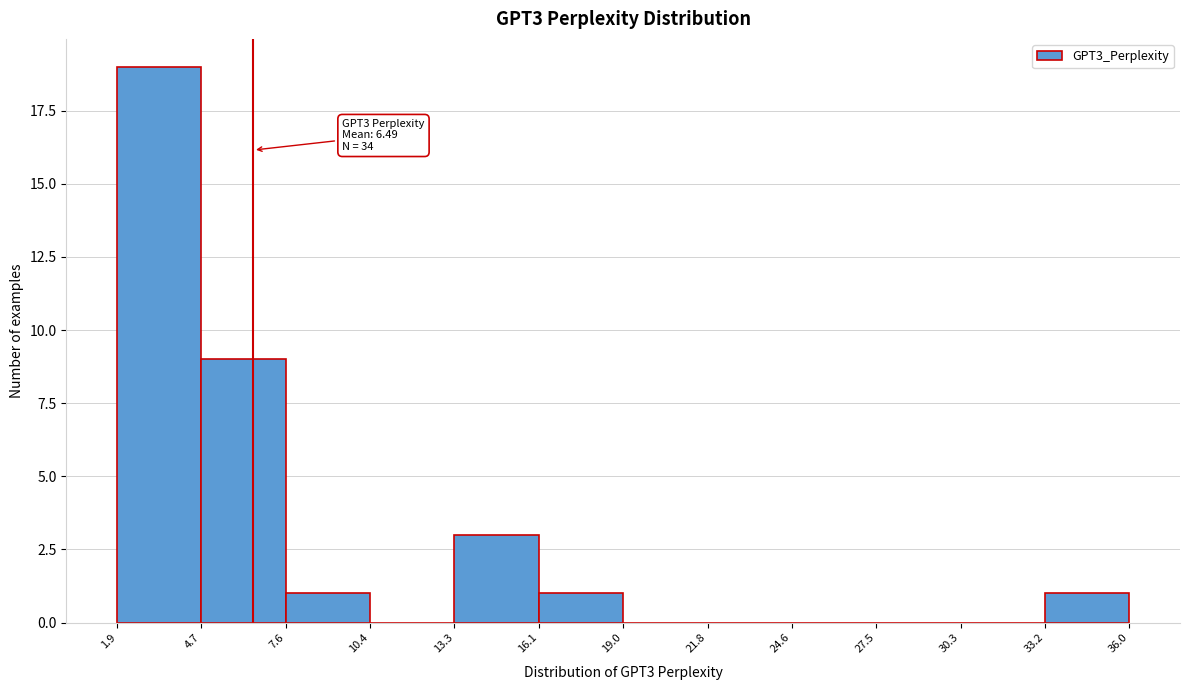

Which range on the x-axis has the tallest bar?

1.9 to 4.7